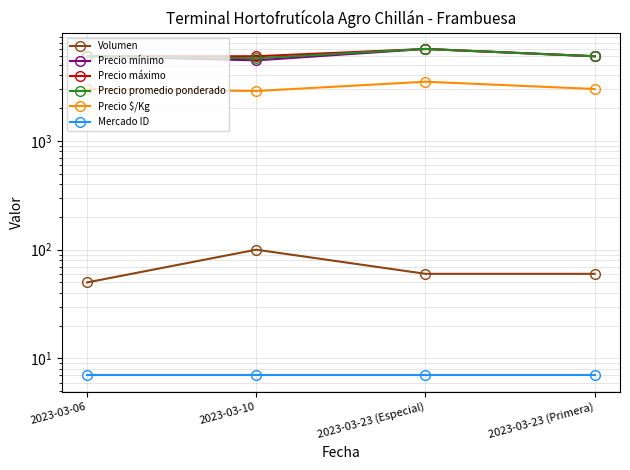

Which series has the largest total across all categories?

Precio máximo